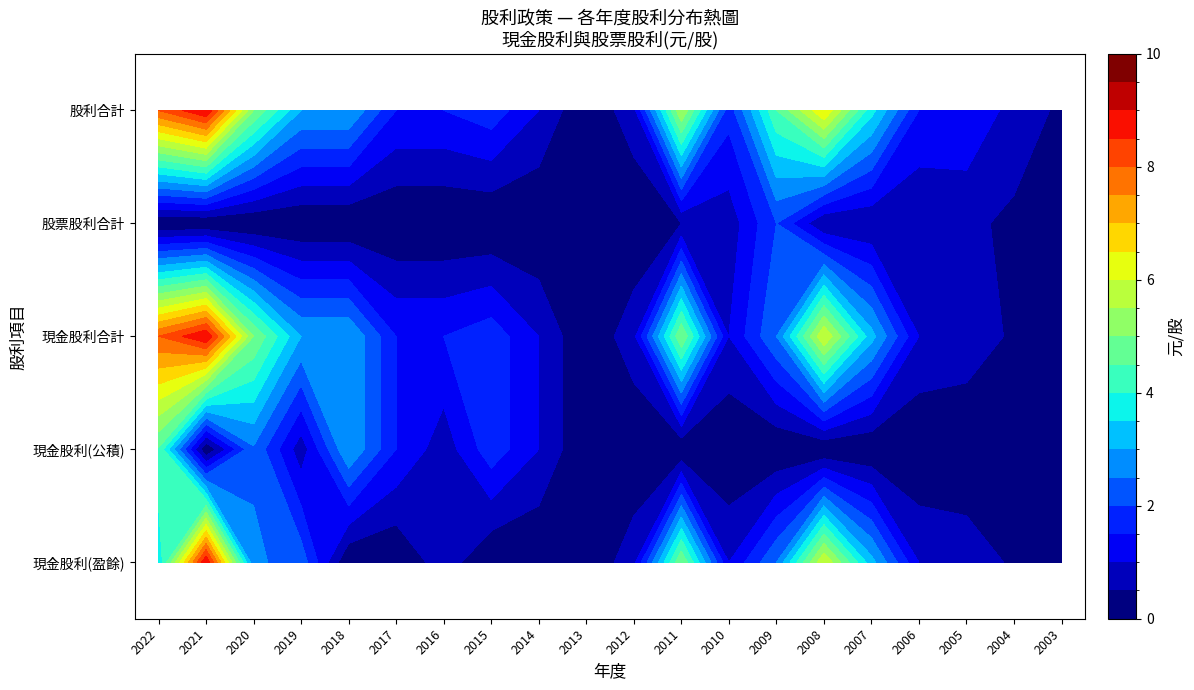

Which series has the largest total across all categories?

股利合計